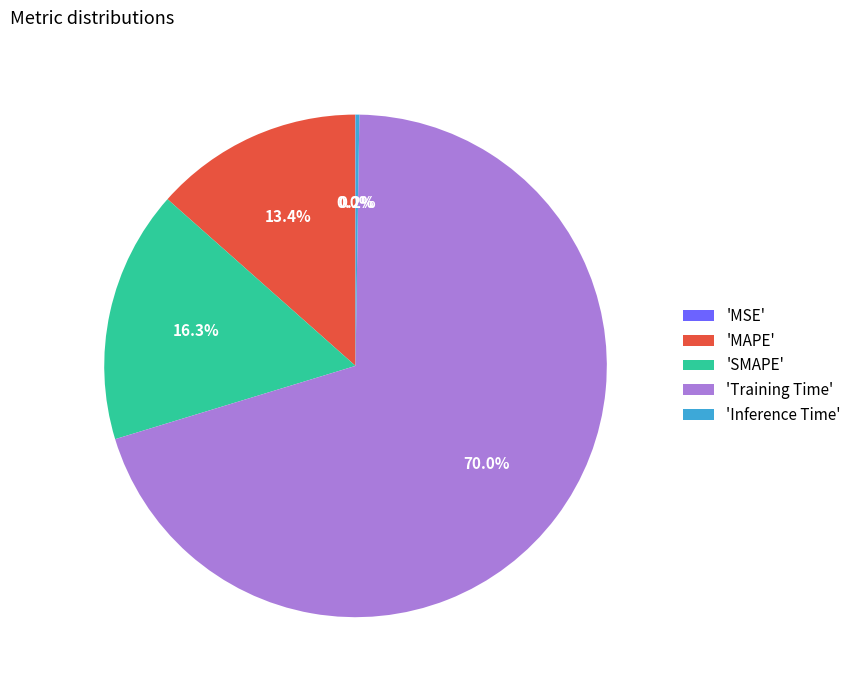

Which has a higher value, 'Training Time' or 'MAPE'?

'Training Time'